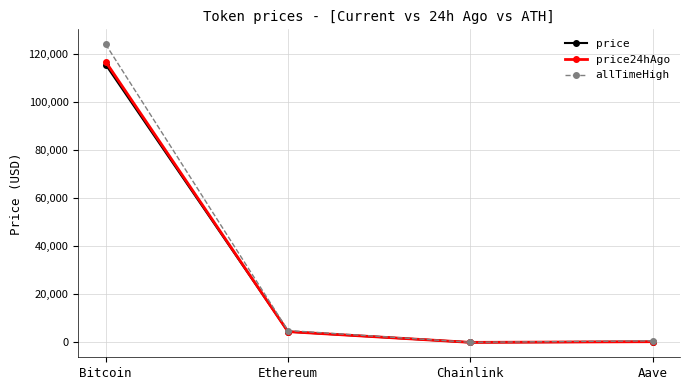

What are all the series names shown in the legend?

price, price24hAgo, allTimeHigh